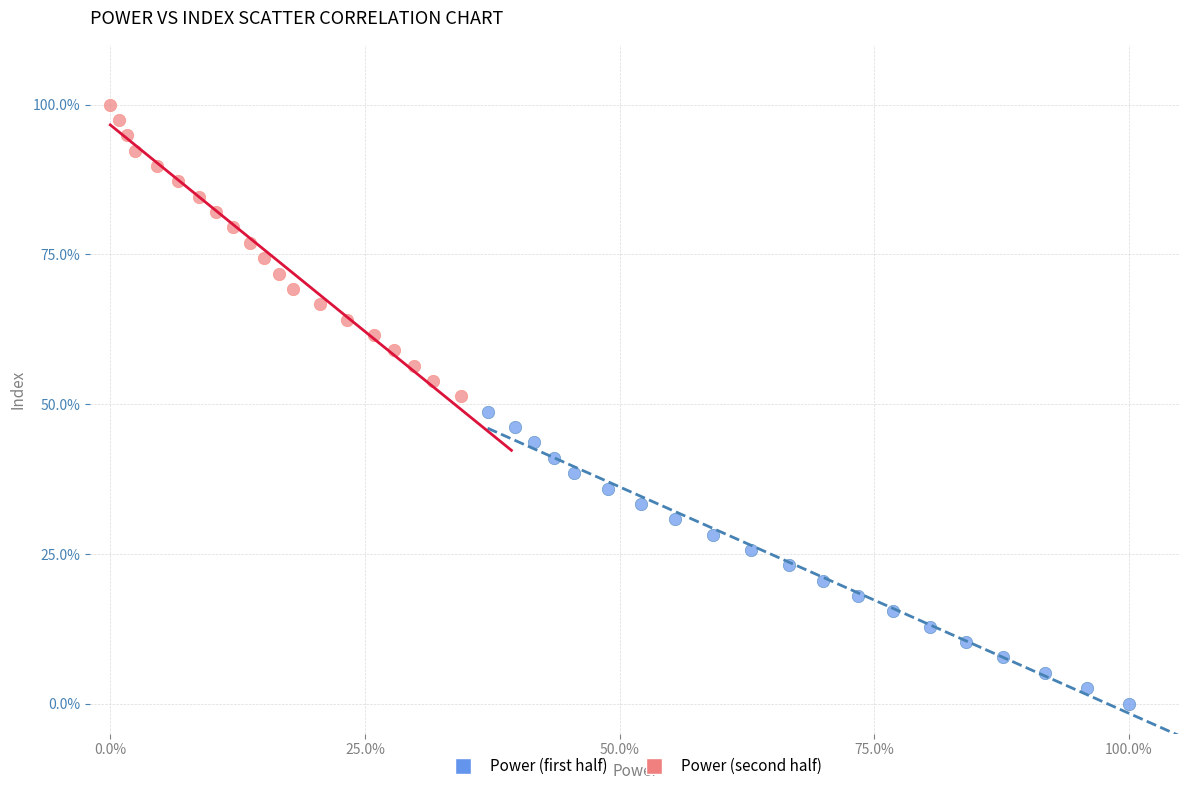

Which series reaches the maximum Y coordinate?

Power (second half)